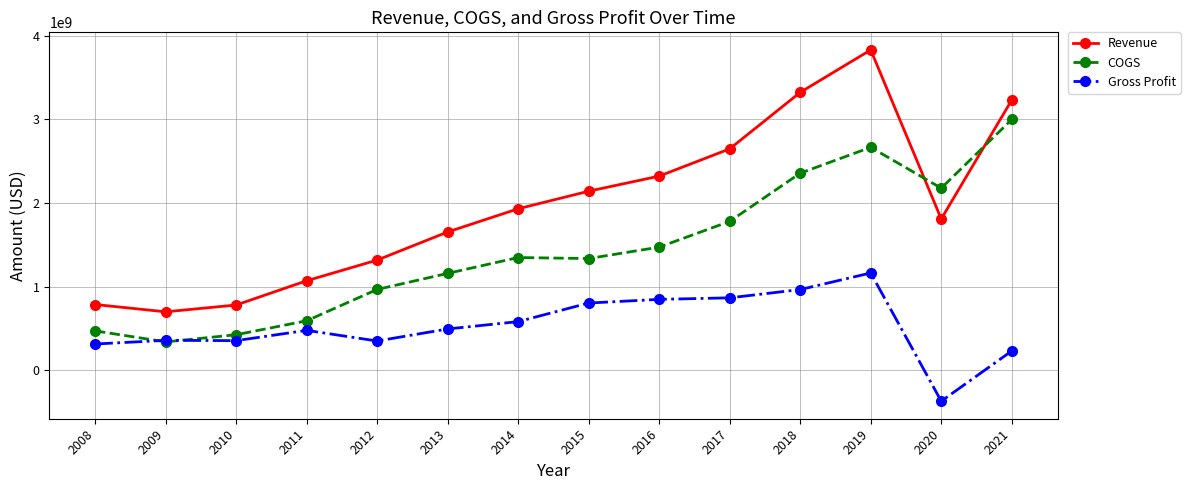

What is the value of the Revenue point at the 4th from the left?

1071186000